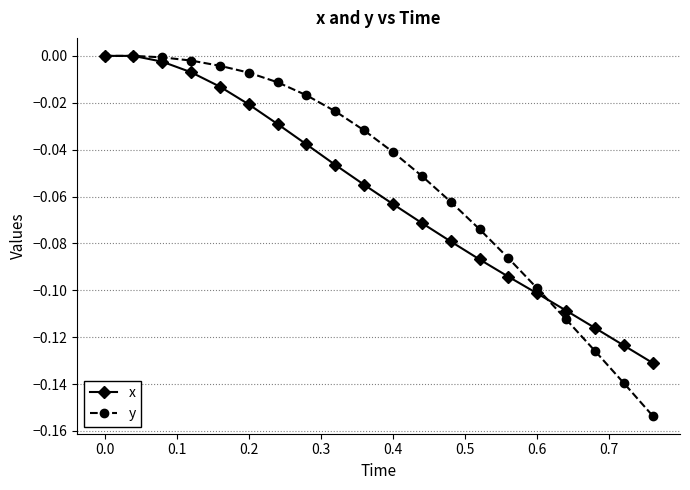

List the series in order of their overall mean, lowest first.

x, y